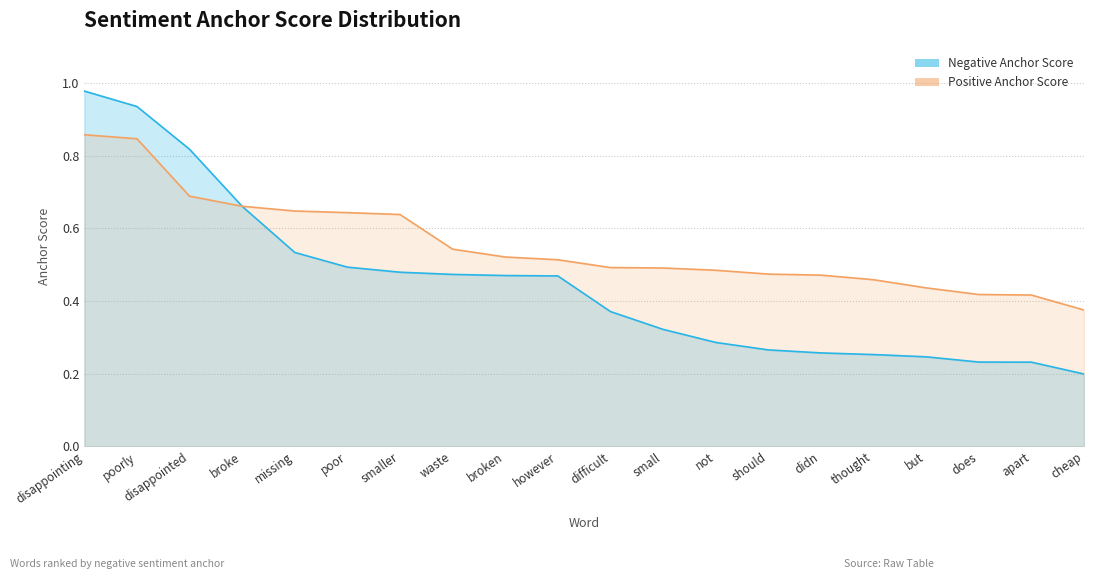

What value does the data have at but?

0.2